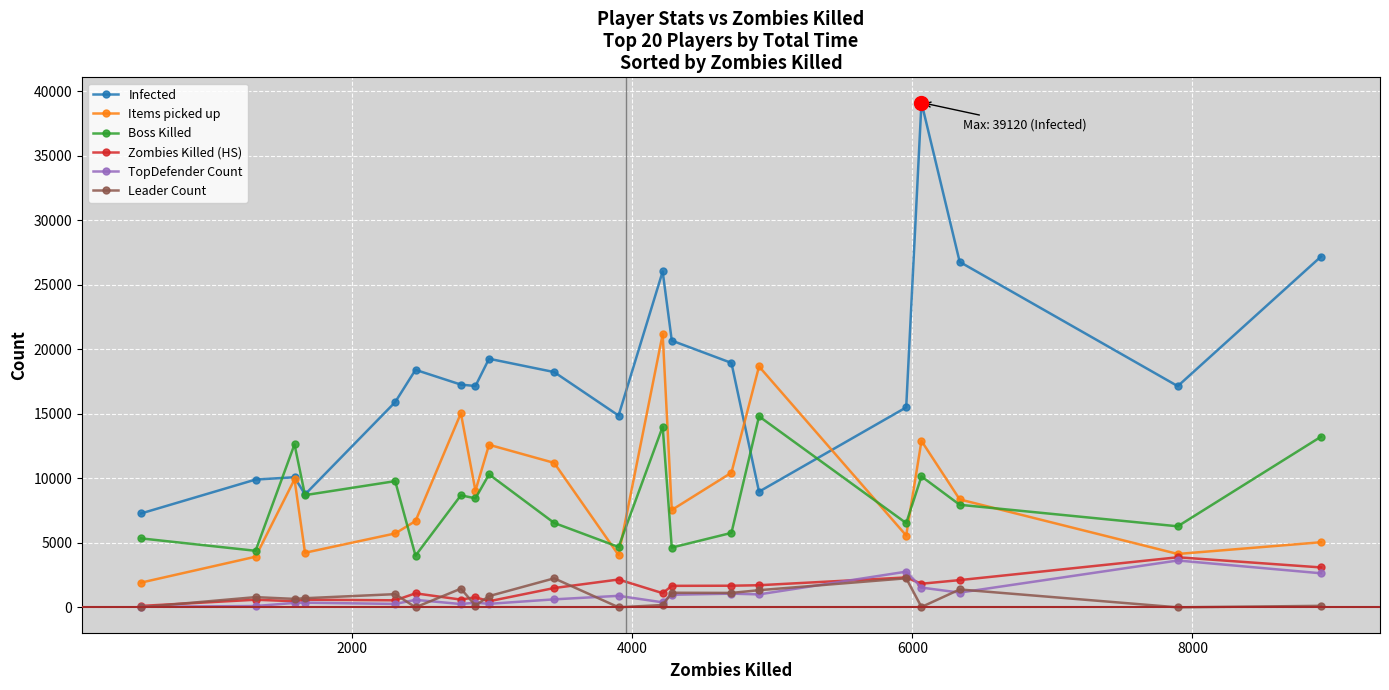

True or false: Boss Killed and TopDefender Count cross at least once.

False